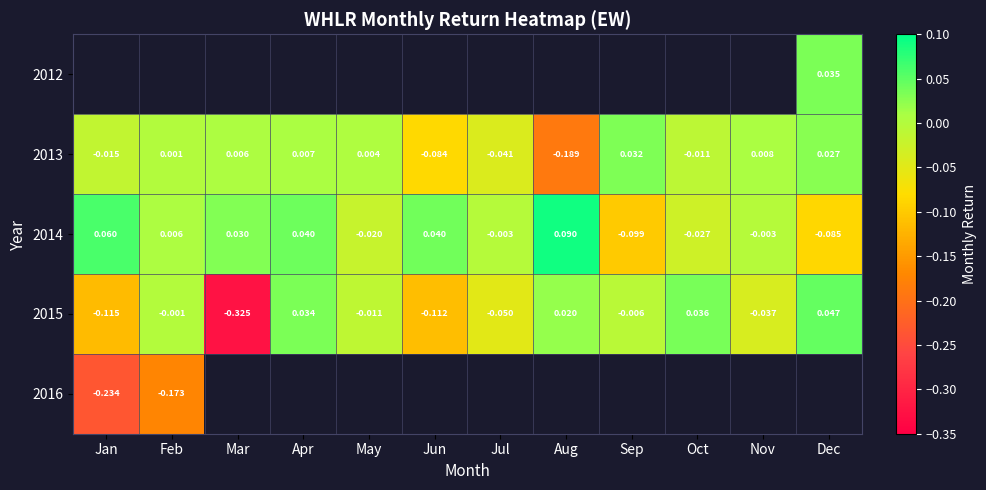

Which label corresponds to the largest value in the chart?

Aug